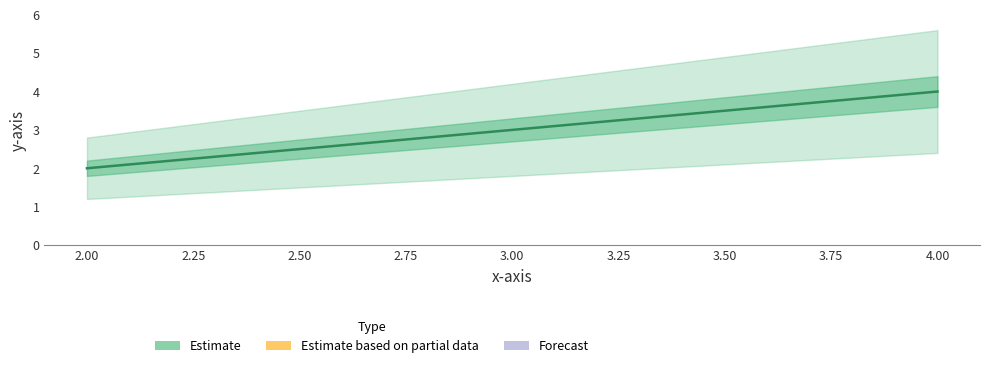

What is the change in value from 2.0 to 3.0?

+1